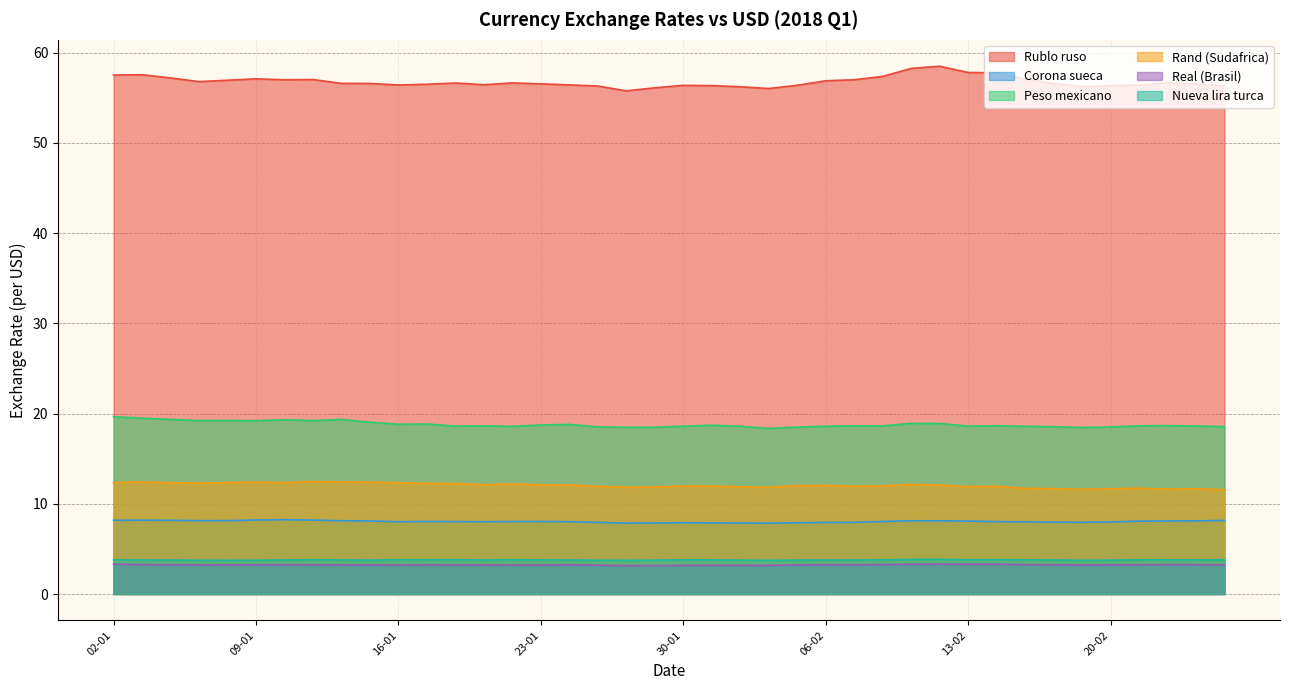

At which category does Peso mexicano reach its first local valley?

05-01